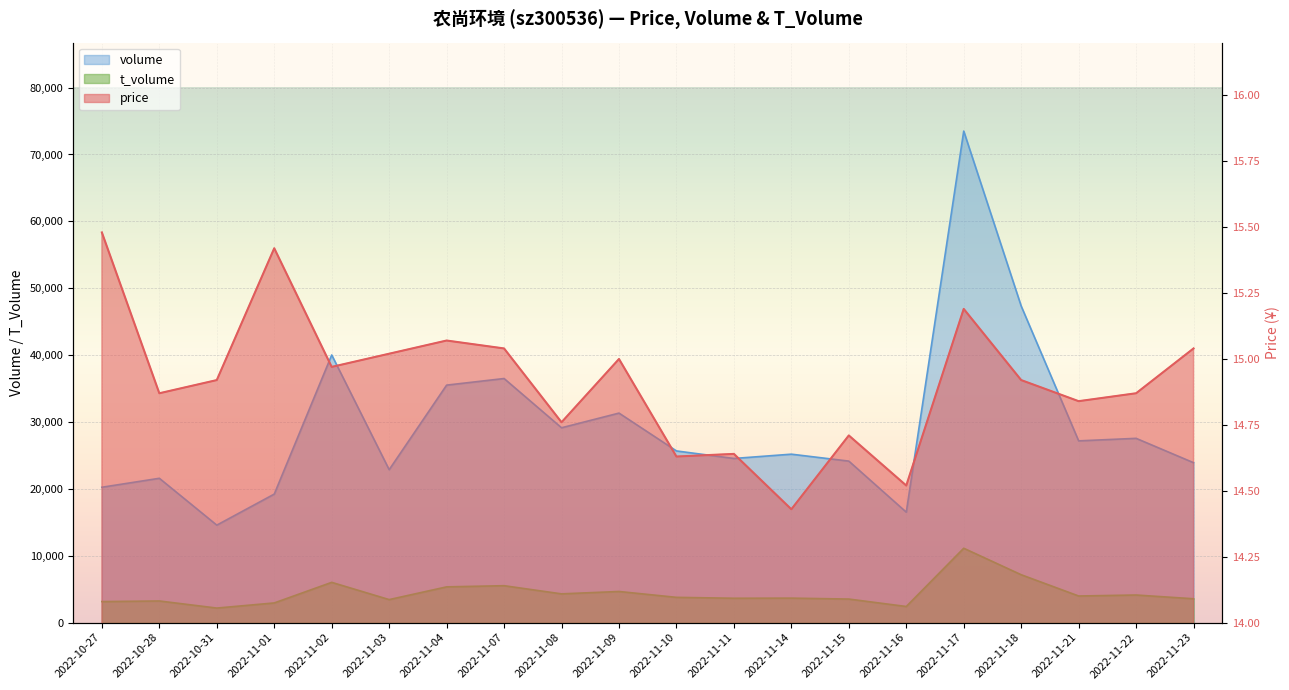

Is the value of t_volume at 2022-11-08 greater than the value of price at 2022-11-07?

Yes